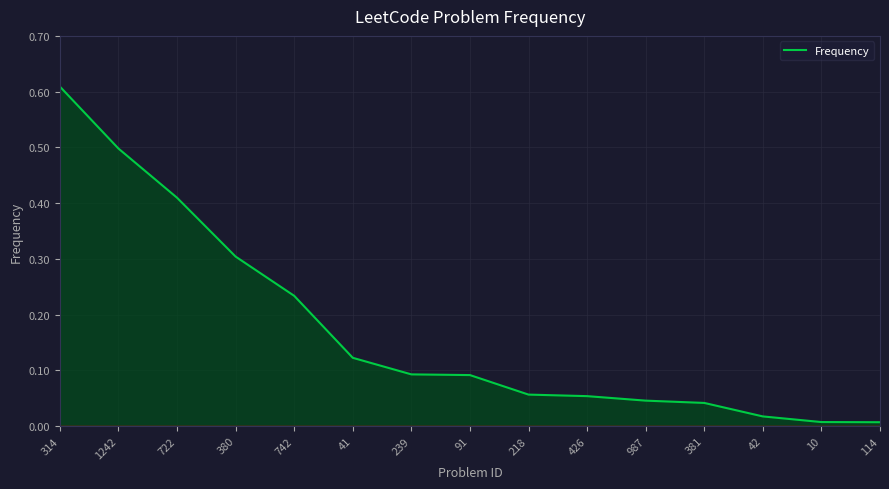

What position from the left is 722?

3